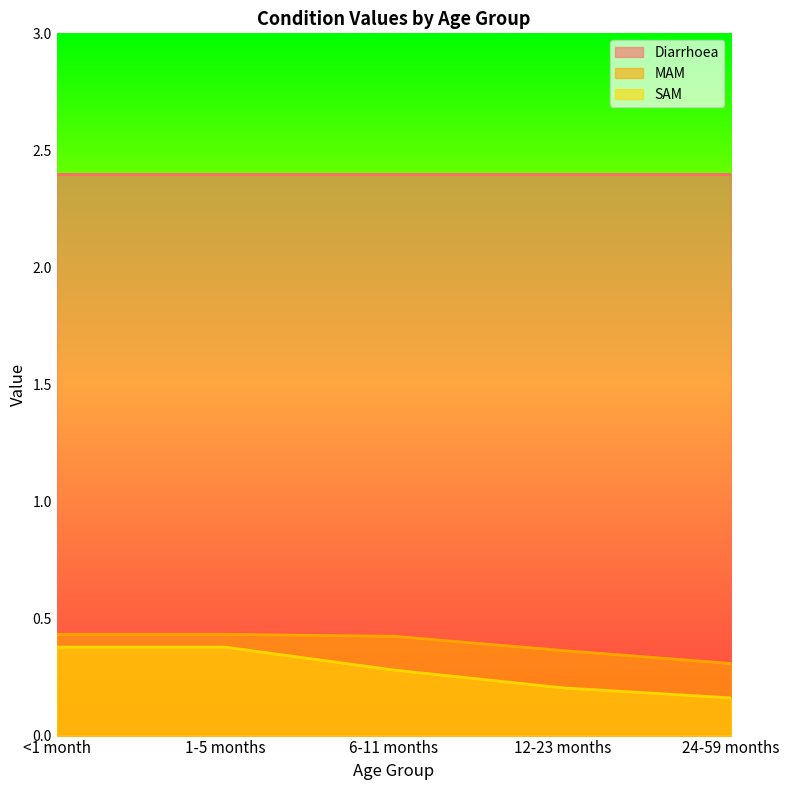

Where is MAM nearest to the value 0?

24-59 months